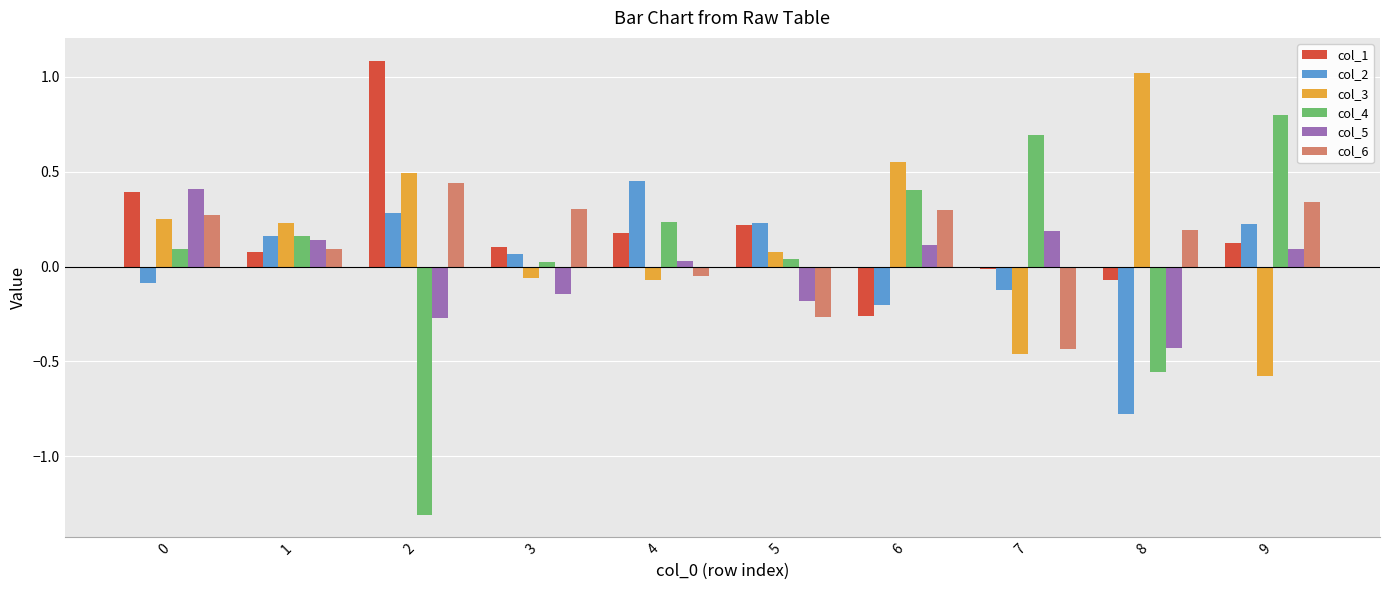

True or false: col_1 has a value of 0.3 at 5.

False